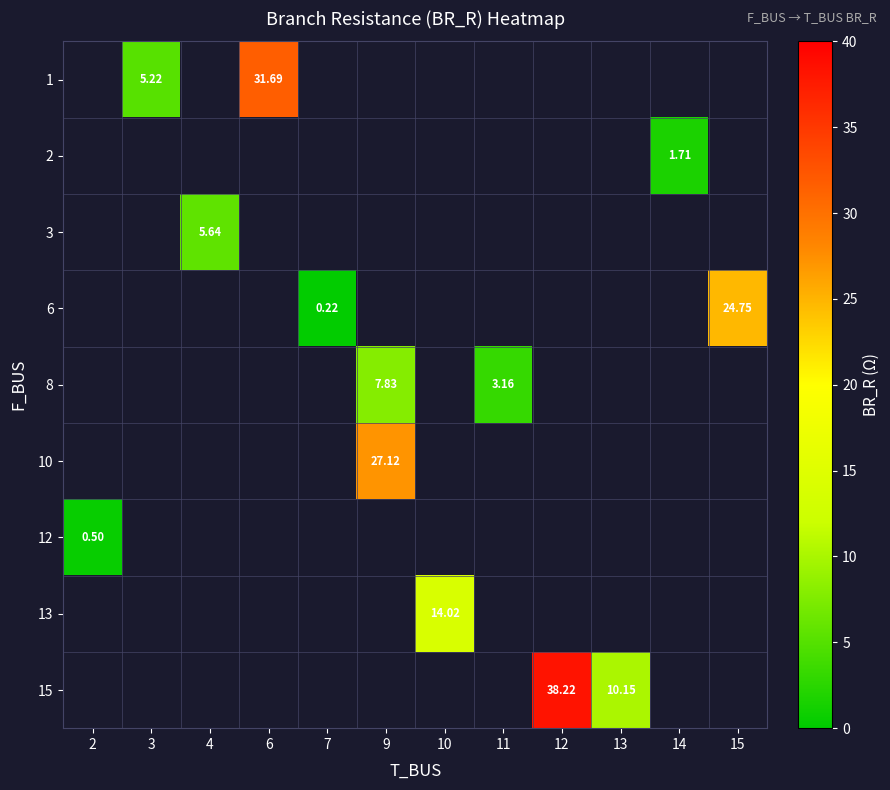

Count the number of data series in this chart.

9